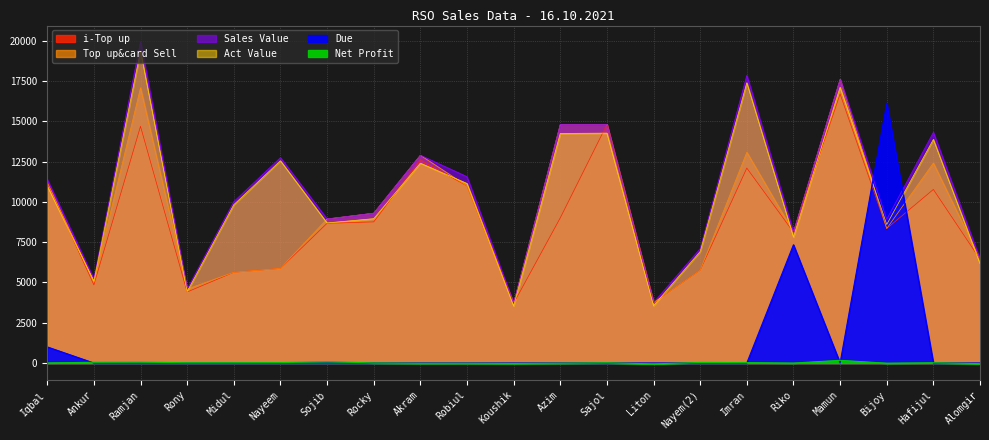

List the labels in order of Net Profit value, largest first.

Mamun, Sojib, Ramjan, Ankur, Nayem(2), Nayeem, Imran, Midul, Rony, Hafijul, Sajol, Iqbal, Rocky, Riko, Azim, Bijoy, Robiul, Akram, Koushik, Alomgir, Liton